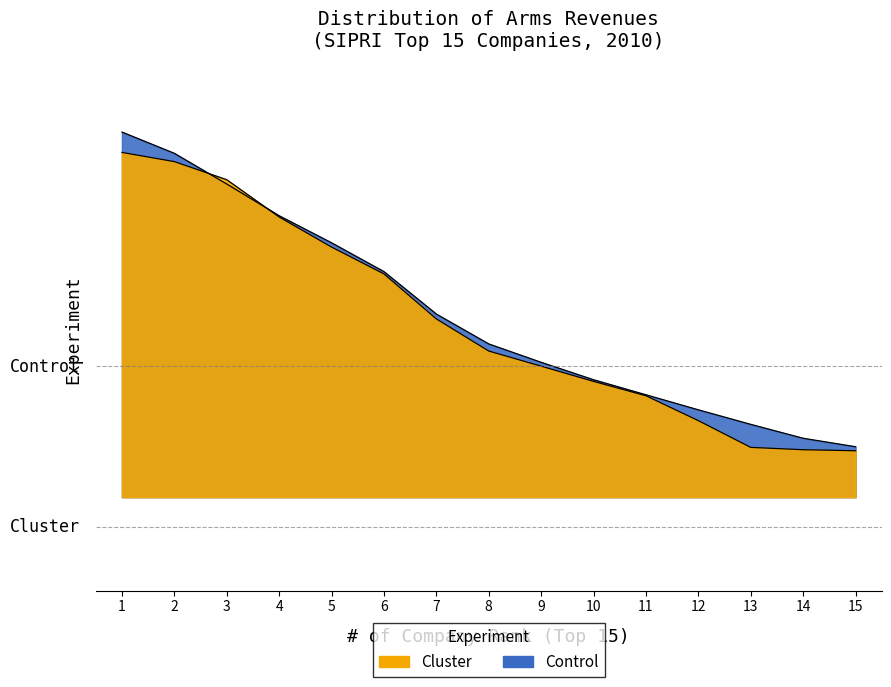

Does the chart display data point markers on the line(s)?

No